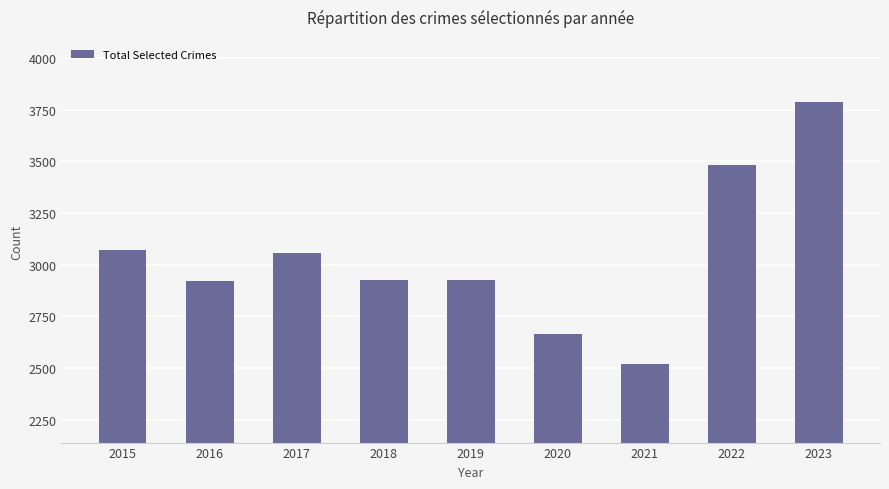

How many bars are there in total?

9